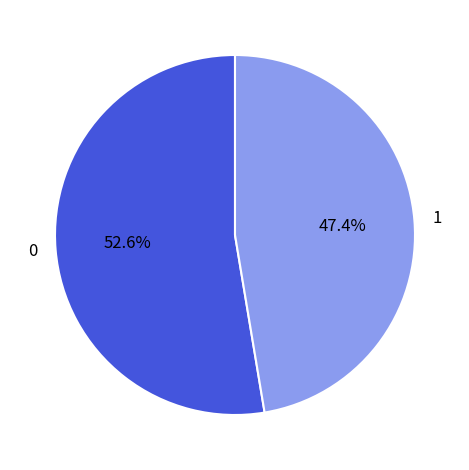

Which slice is the largest?

0